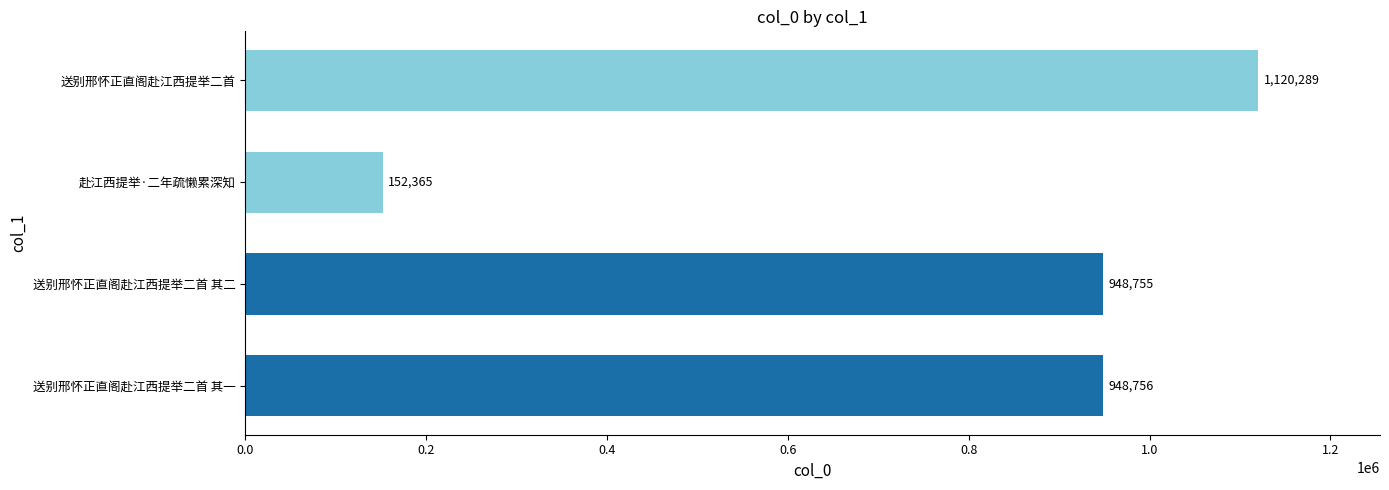

What is the difference between the second highest and second lowest values?

1